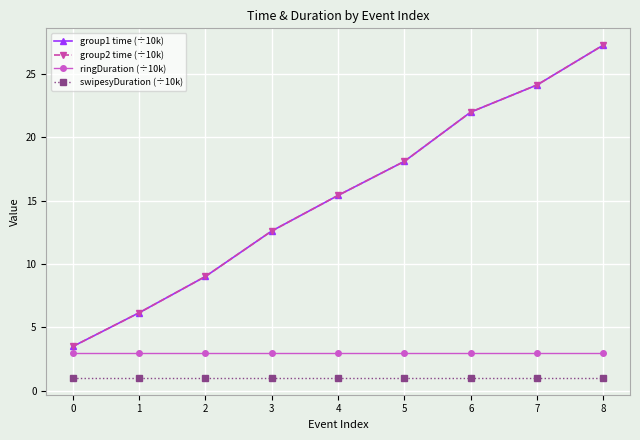

Is the value of ringDuration (÷10k) at 3 greater than the value of group2 time (÷10k) at 2?

No